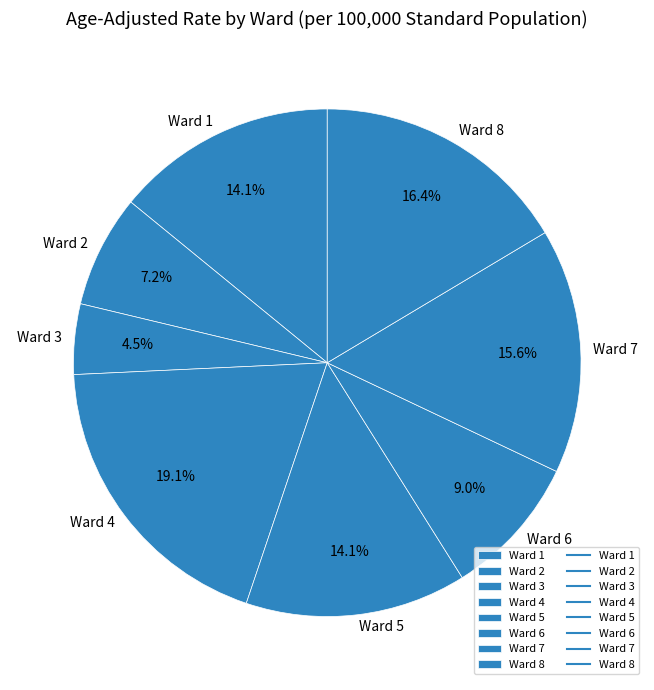

Combined, do Ward 1 and Ward 4 account for over 50%?

No